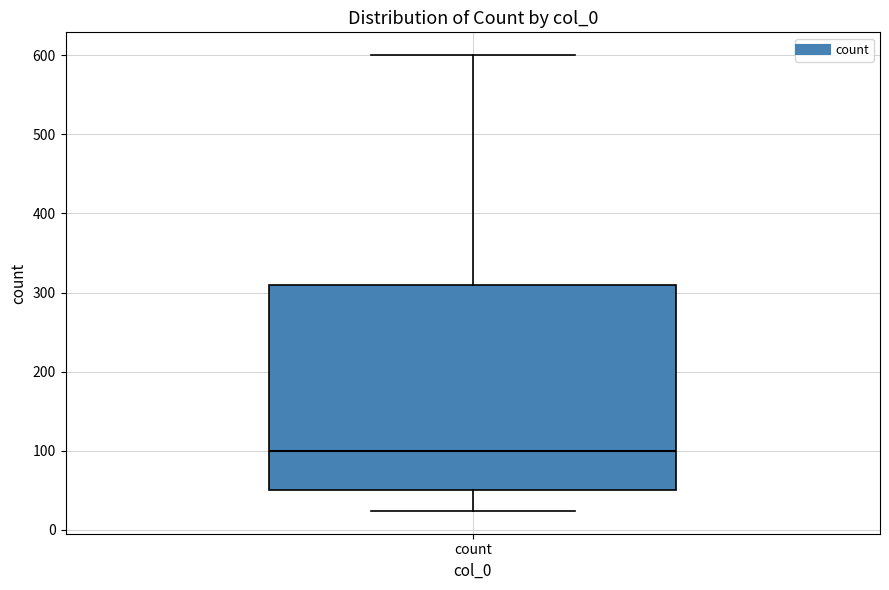

Read this box plot against the y-axis: the position of the median line, the range covered by the box, and the ends of both whiskers. The values are not printed on the chart, so give them approximately, as read against the axis.

median 100, box 50 to 310, whiskers 20 to 600